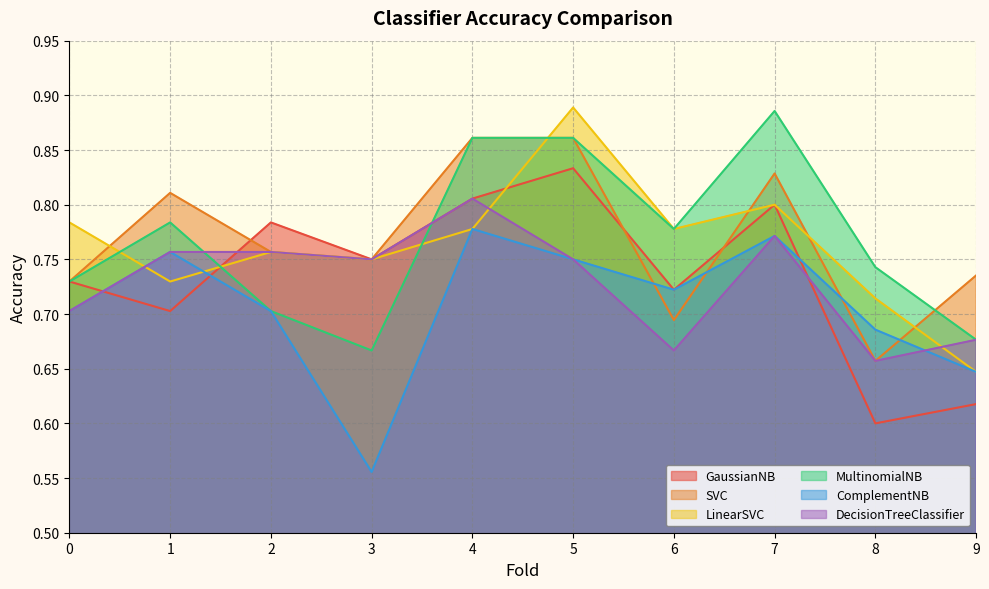

What is the average value of the ComplementNB series?

0.7